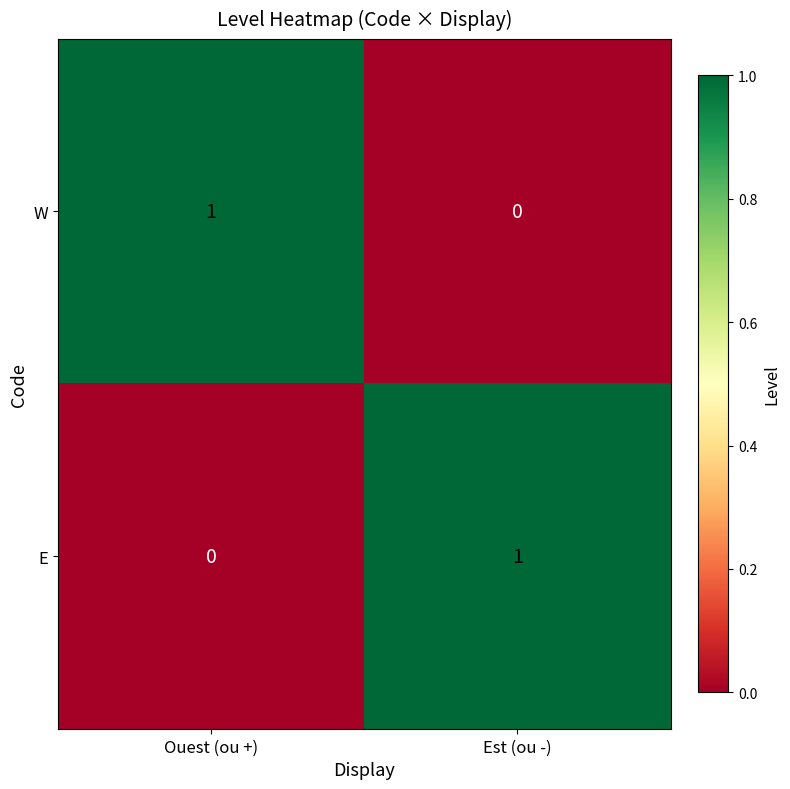

How many categories are shown in the chart?

2